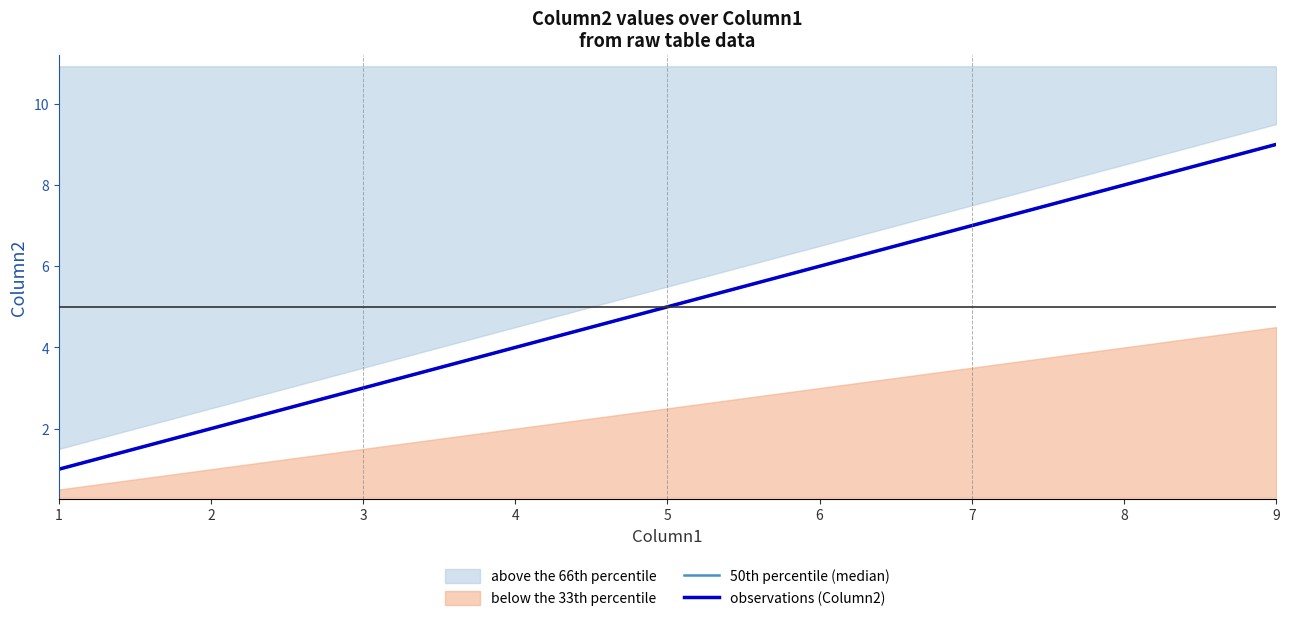

At which category is the sum across all series the highest?

9